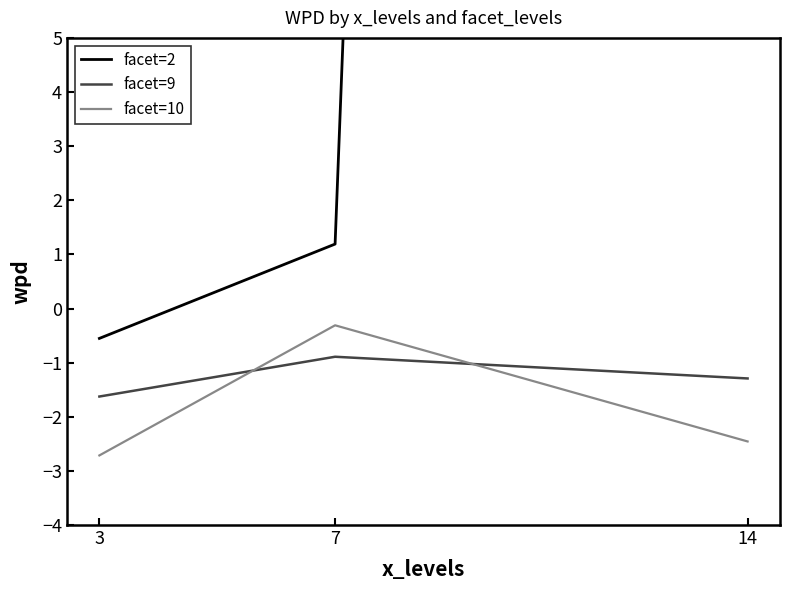

At which category is the sum across all series the highest?

14